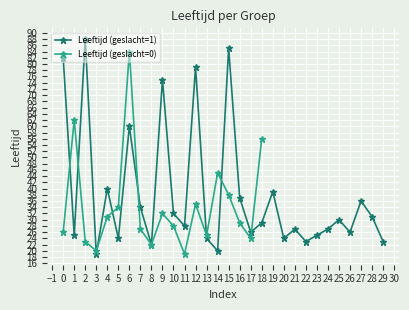

Does the chart display data point markers on the line(s)?

Yes